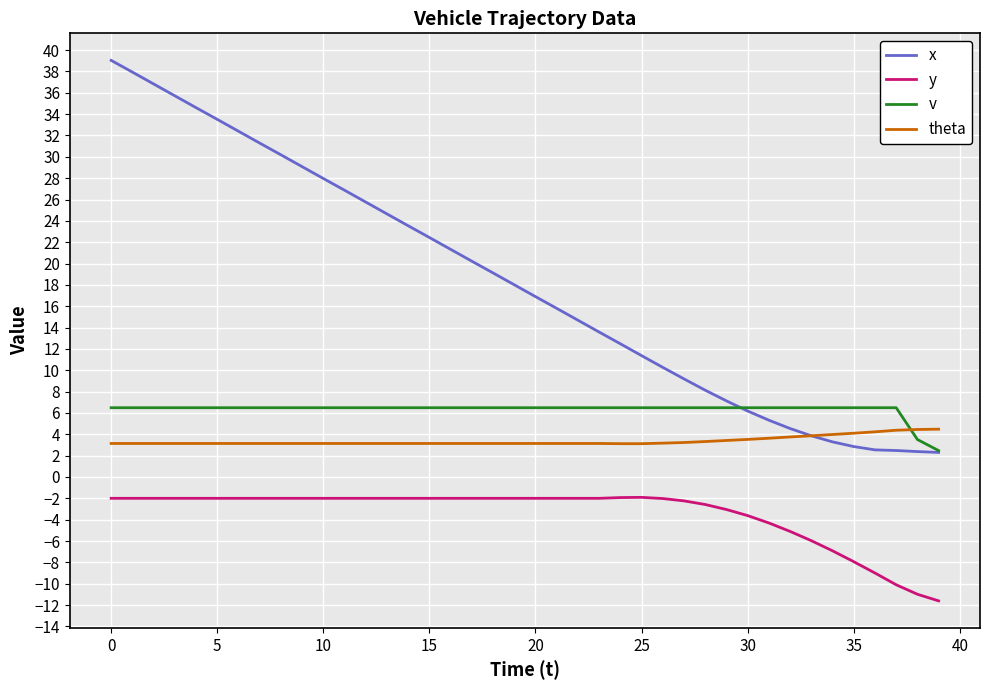

What is the lowest value of the y series?

-11.6